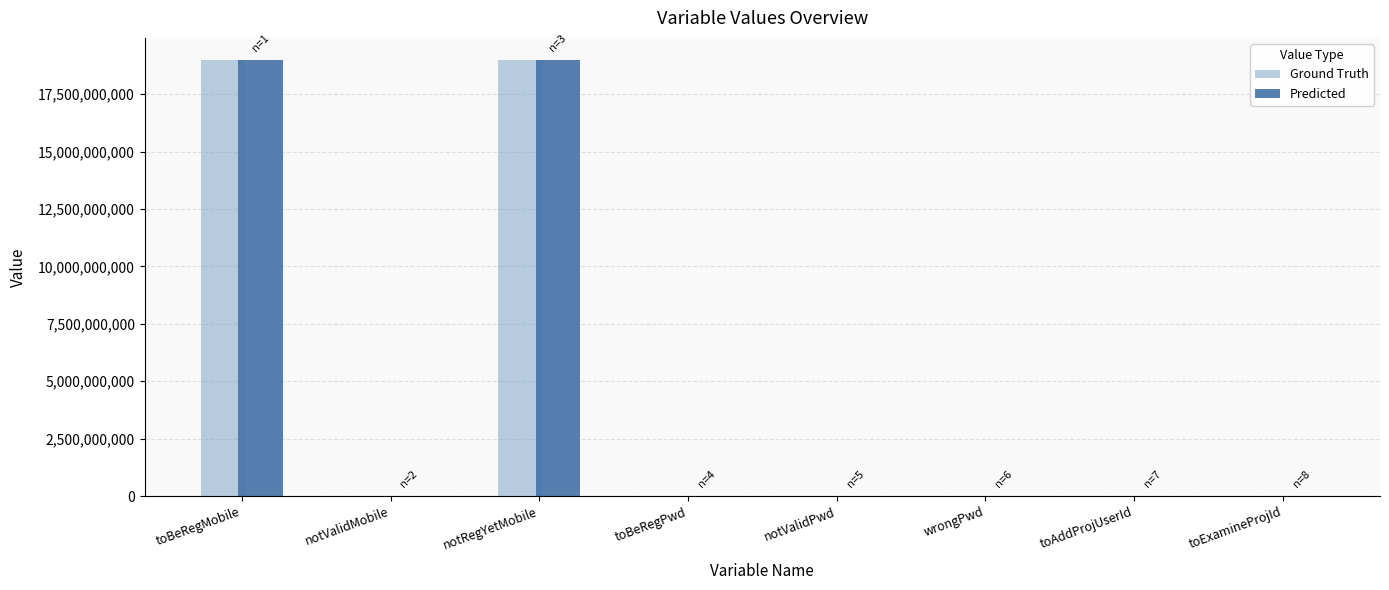

True or false: Predicted has a value of 18999688716 at notRegYetMobile.

True